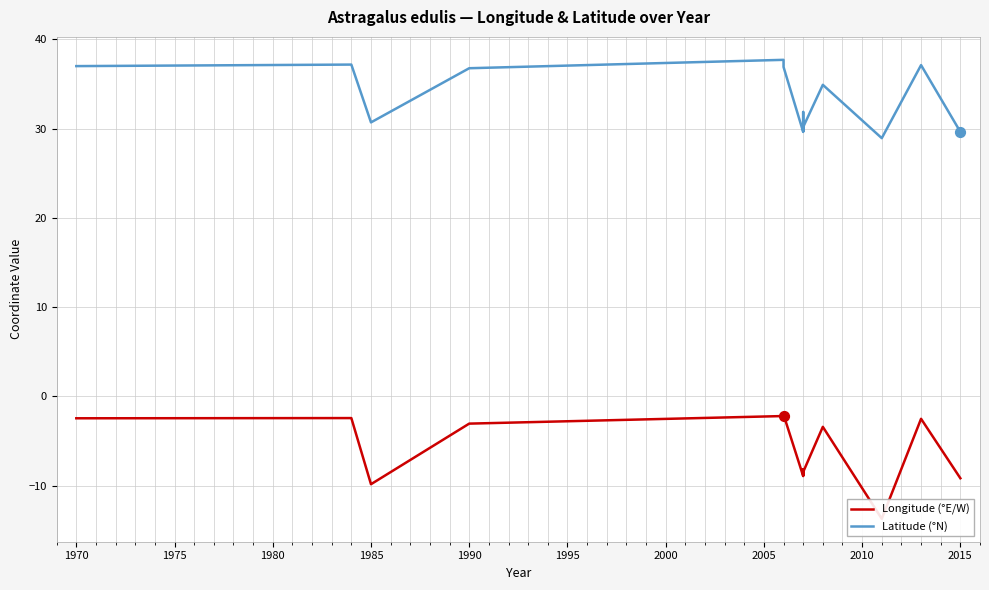

Which series reaches the minimum Y coordinate?

Longitude (°E/W)